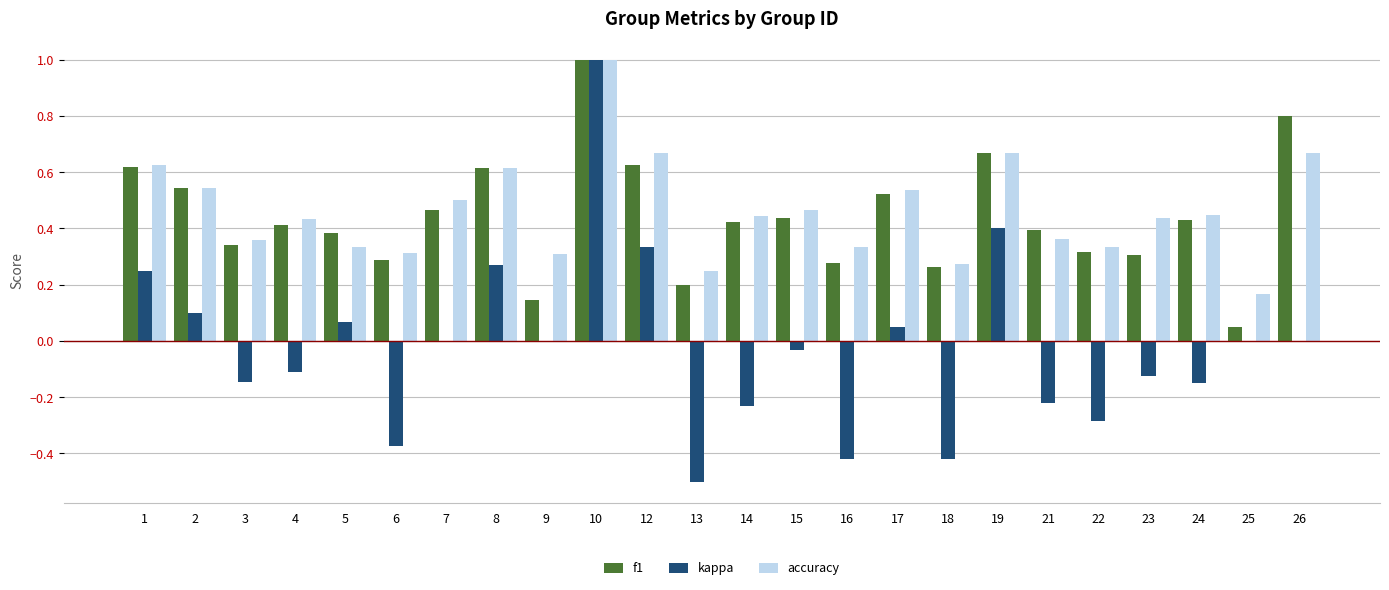

At which category is the sum across all series the highest?

10